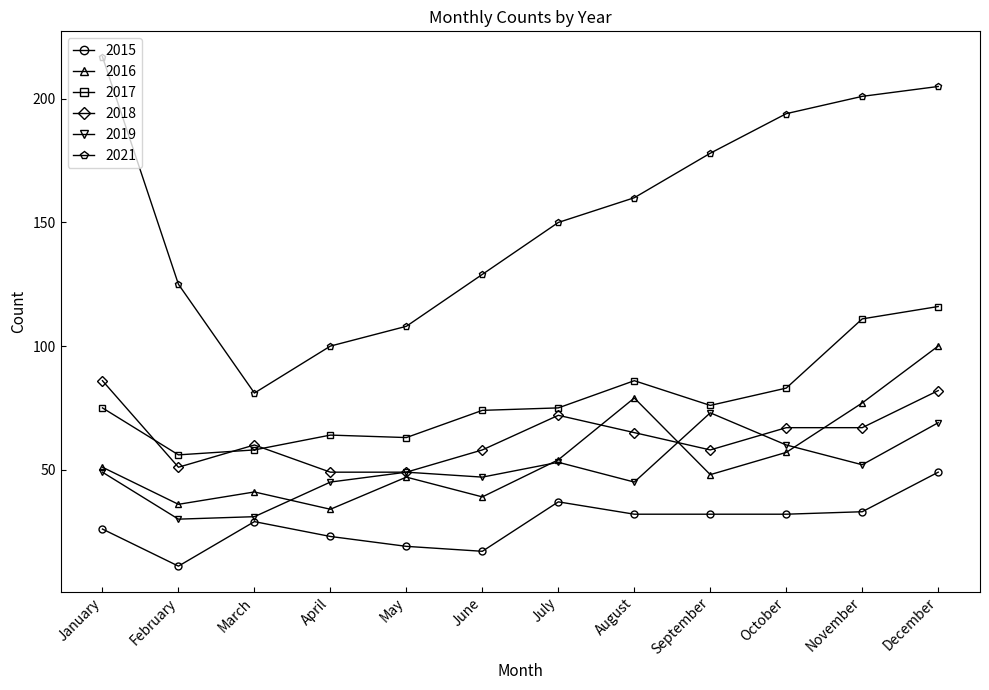

What is the difference between the 2021 values at September and November?

23